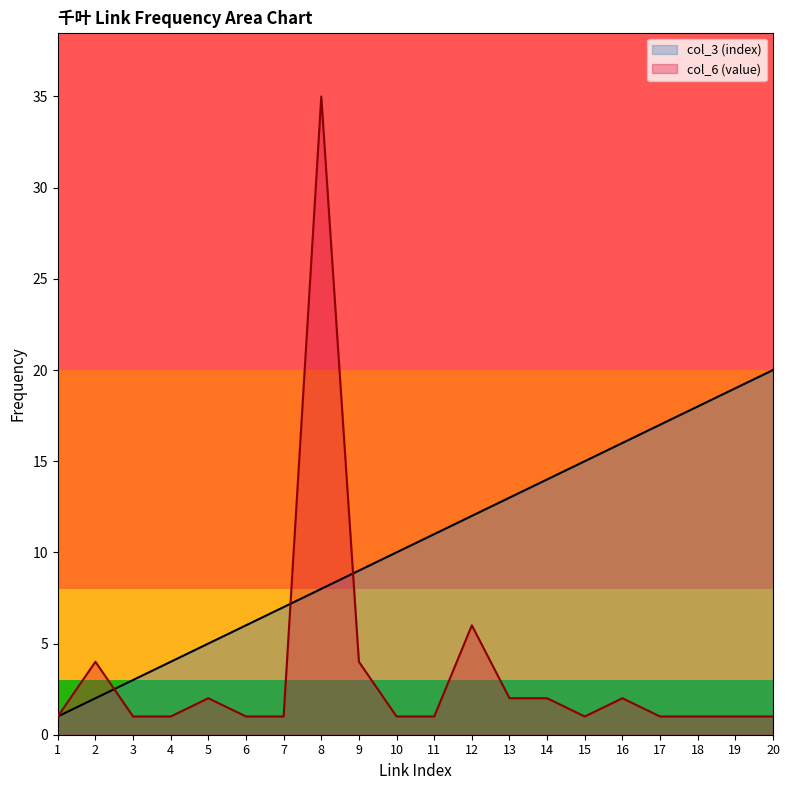

What is the sum of the col_6 (value) values at 16 and 5?

4